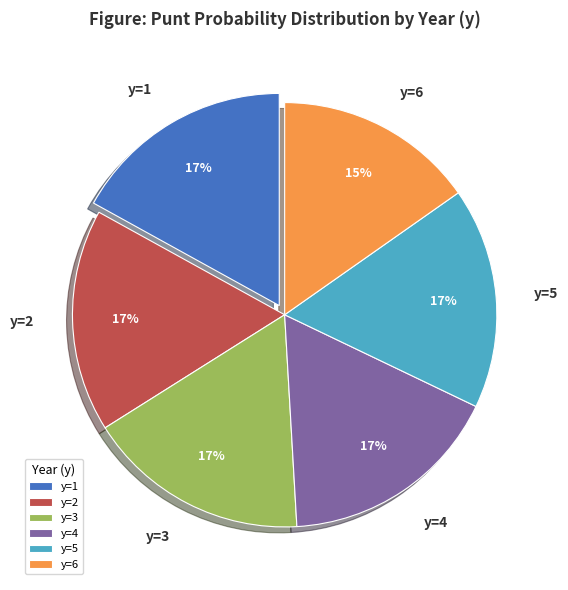

To the nearest percent, what is the difference between the largest and smallest slice percentages?

2%